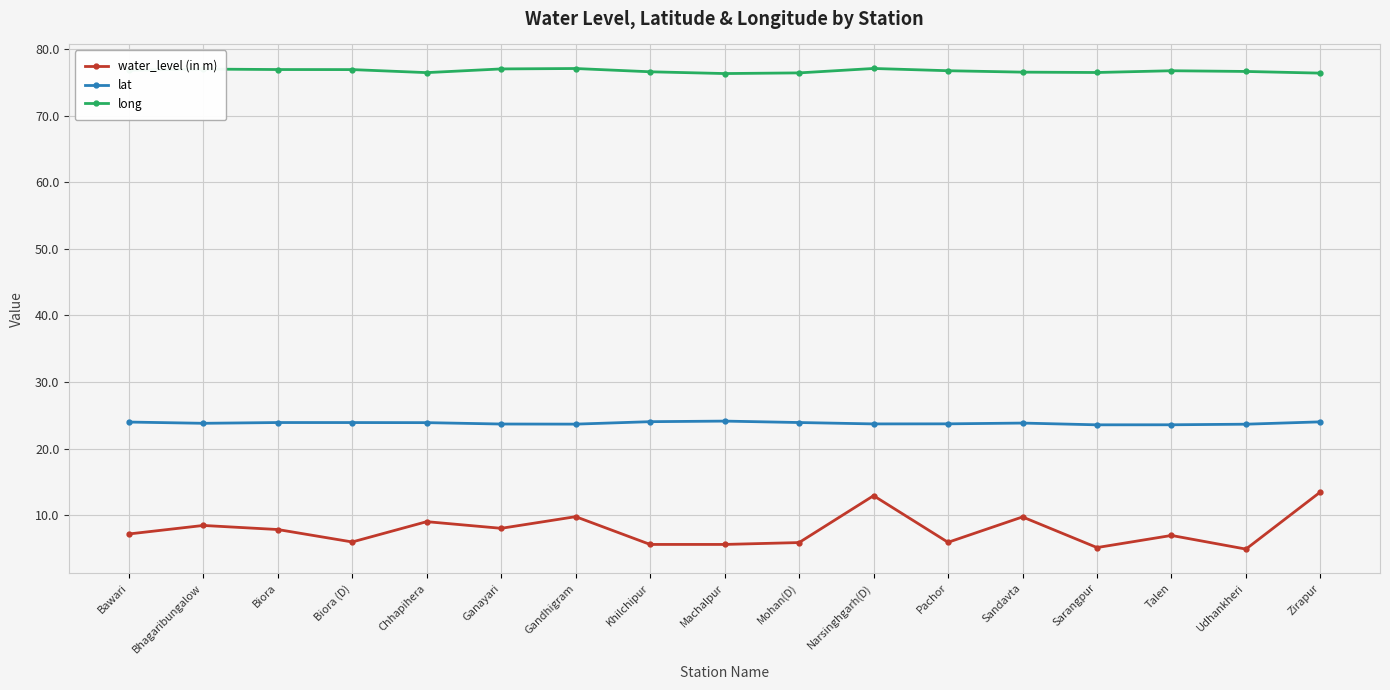

Does the chart have visible grid lines?

Yes